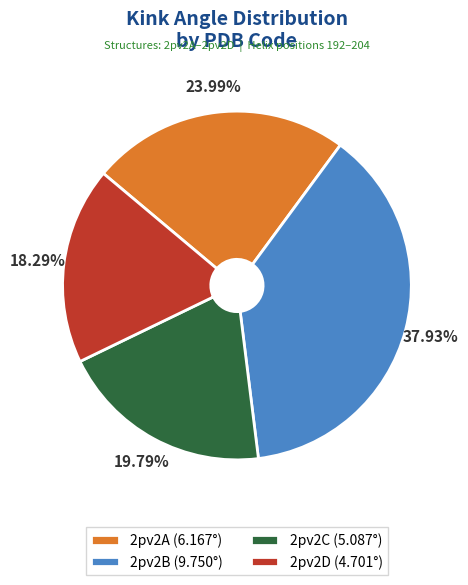

To the nearest percent, what is the combined percentage of 2pv2C and 2pv2A?

44%